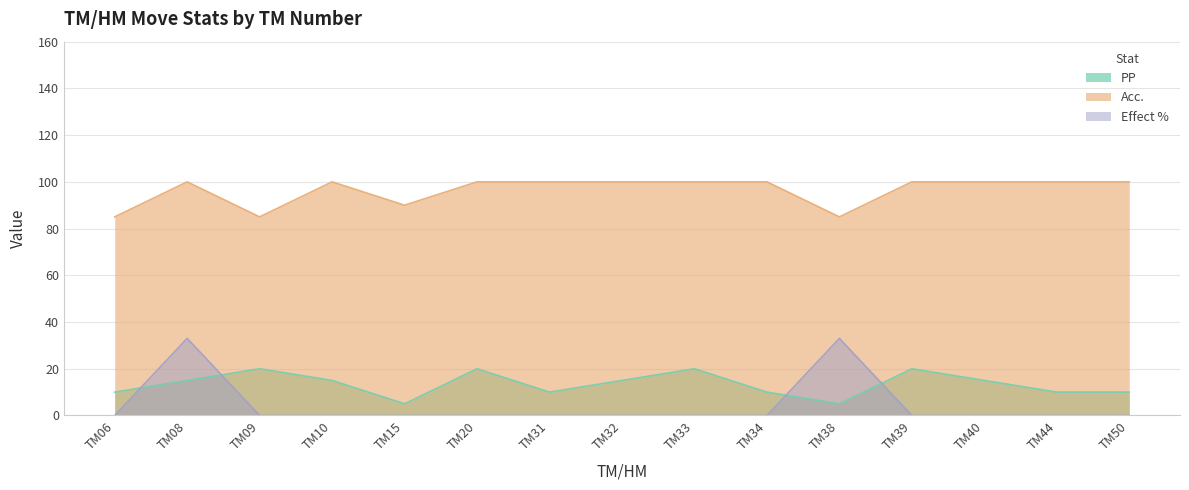

Is the value of Acc. at TM39 greater than the value of Effect % at TM50?

Yes